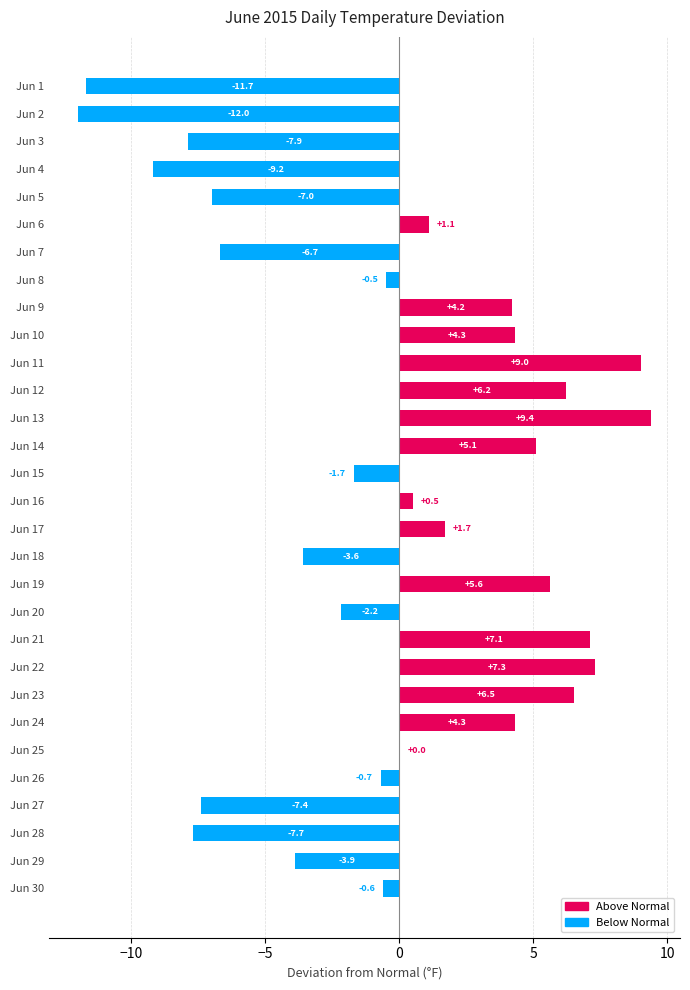

How many categories are shown in the chart?

30